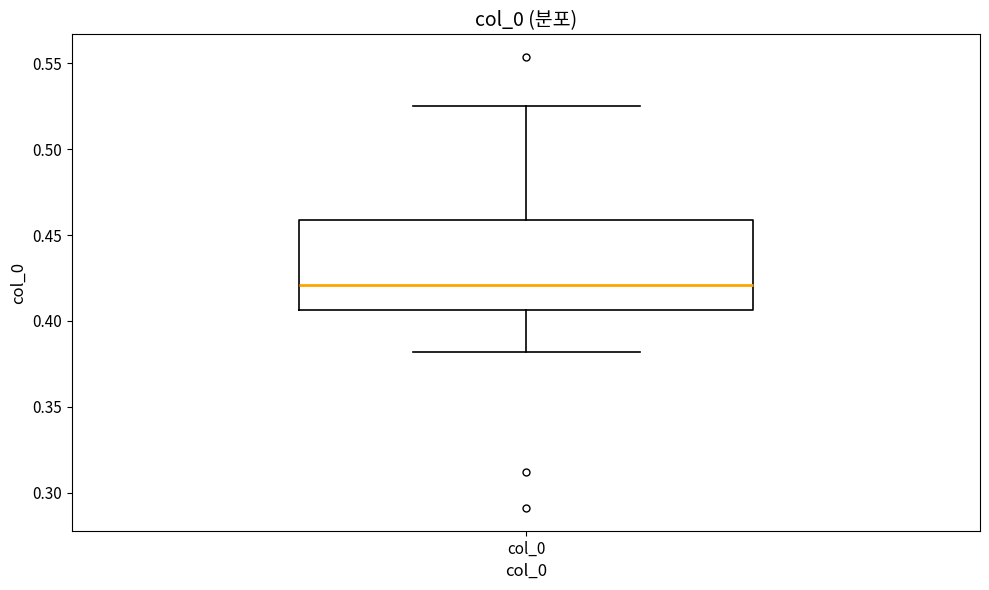

Transcribe this box plot: give where the median line is, the range the box spans, and where the two whiskers end, as read against the y-axis. The values are not printed on the chart, so give them approximately, as read against the axis.

median 0.420, box 0.405 to 0.460, whiskers 0.380 to 0.525